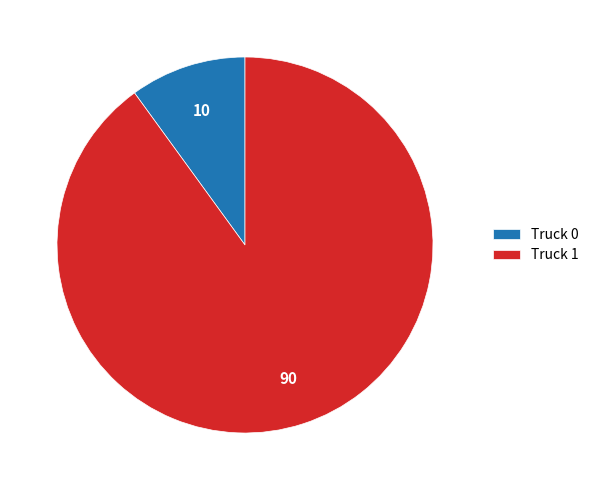

How many slices are in this pie chart?

2